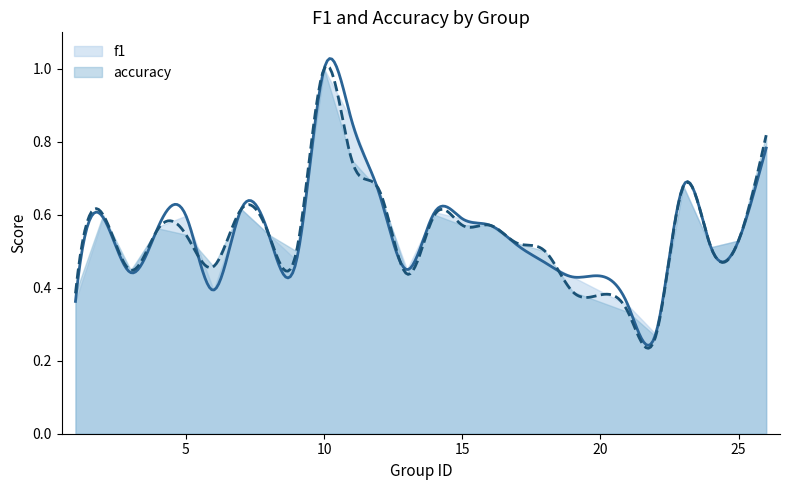

Is the value of f1 at 24 greater than the value of accuracy at 3?

Yes